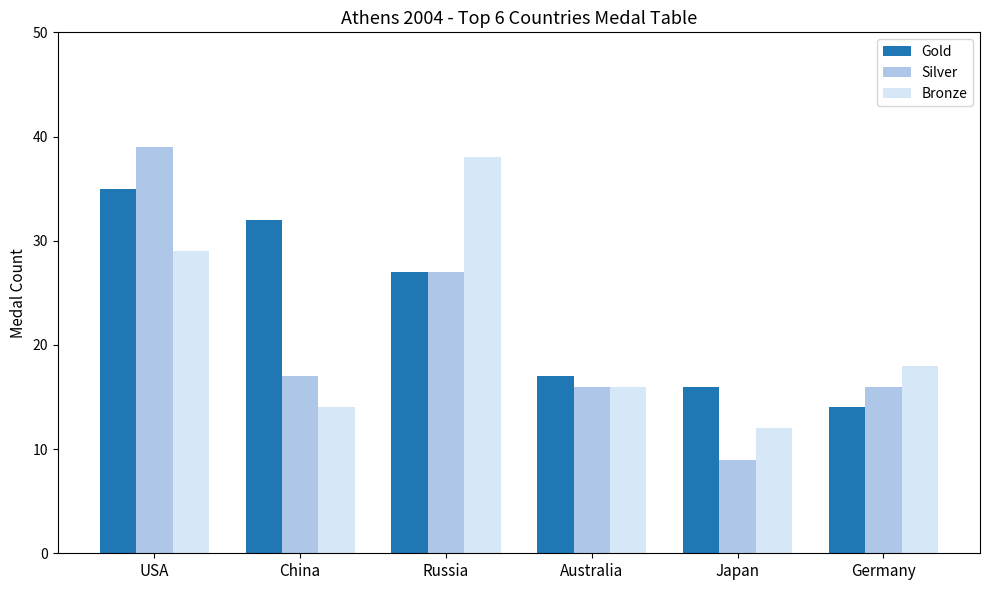

List the series in order of their peak value, lowest first.

Gold, Bronze, Silver